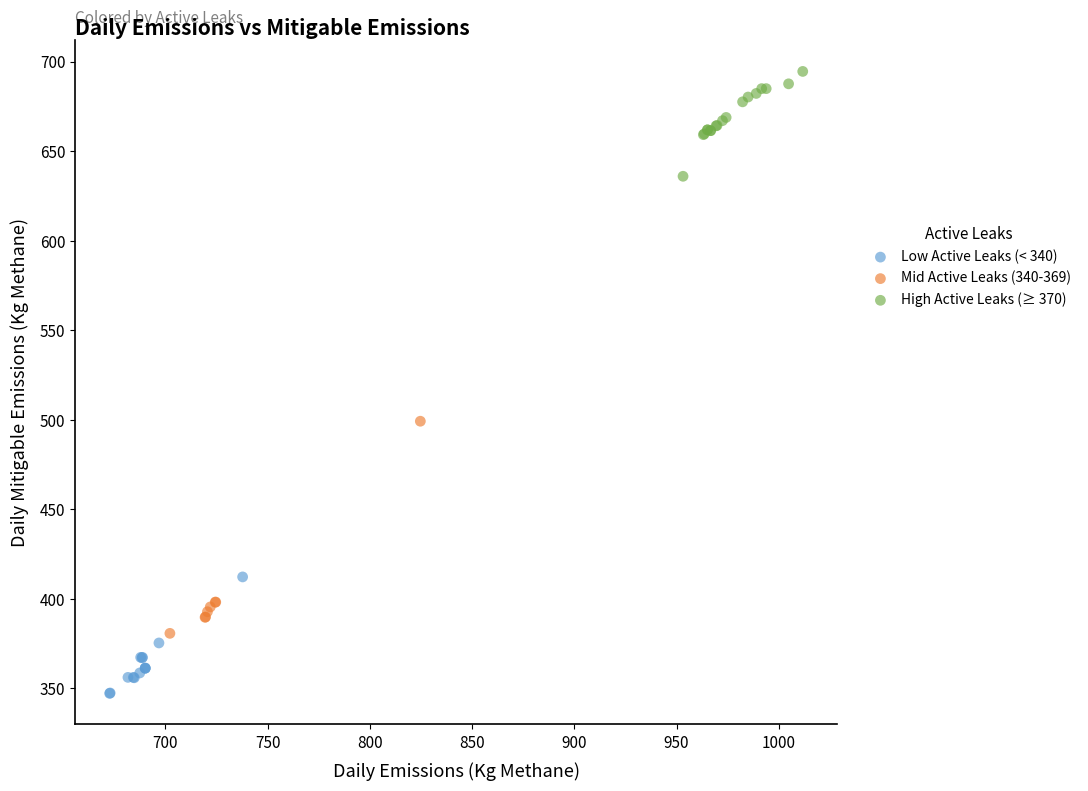

Which series reaches the maximum Y coordinate?

High Active Leaks (≥ 370)